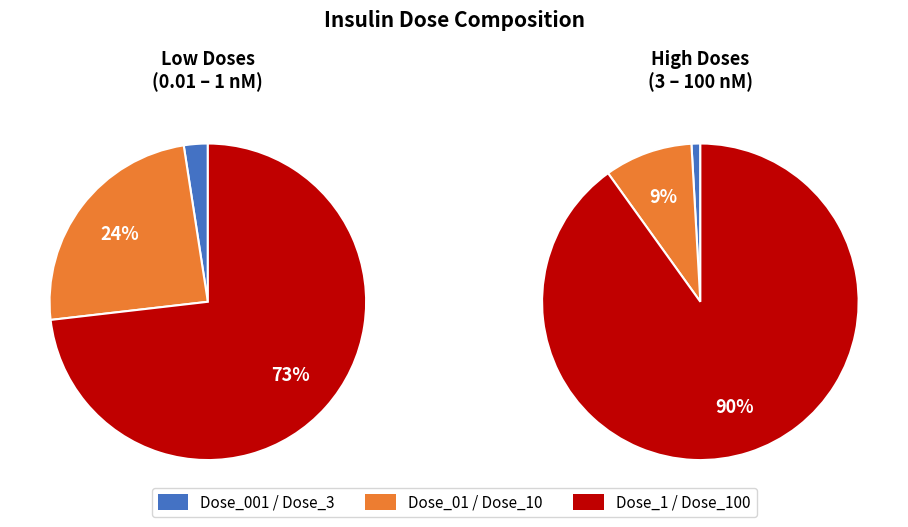

What percentage is the Dose_100
100 nM slice, to the nearest percent?

90%